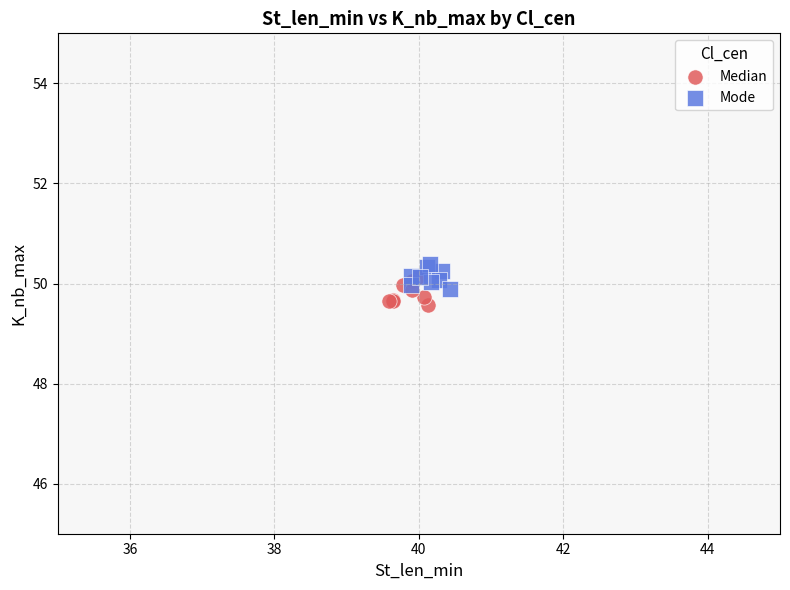

Which series reaches the minimum Y coordinate?

Median